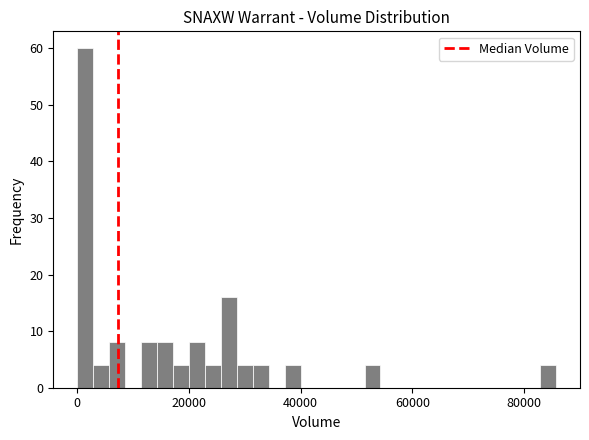

Read against the x-axis, roughly where is the centre of the tallest bar?

2000